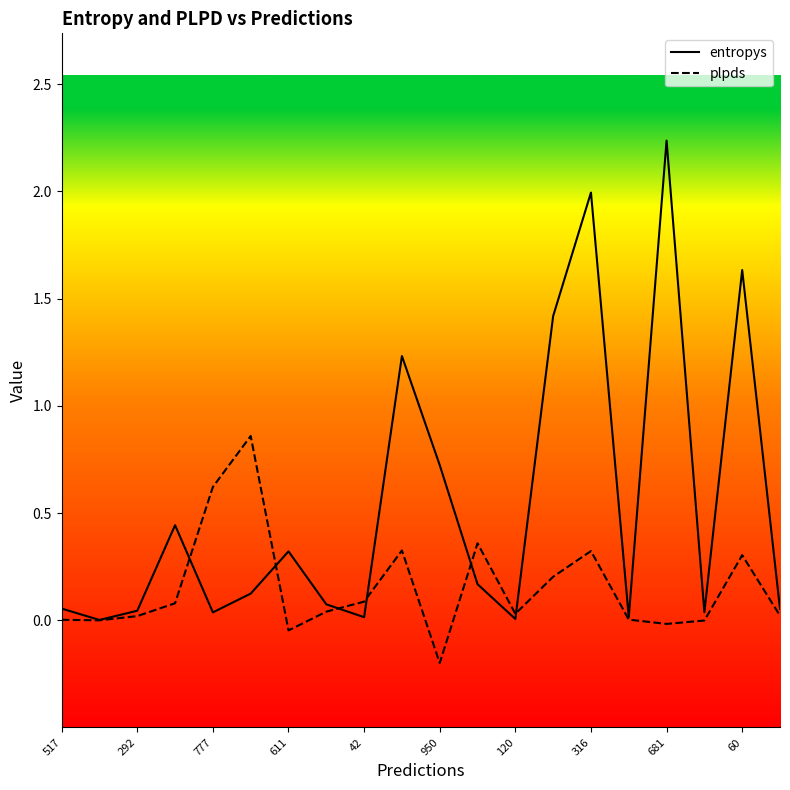

What are all the series names shown in the legend?

entropys, plpds